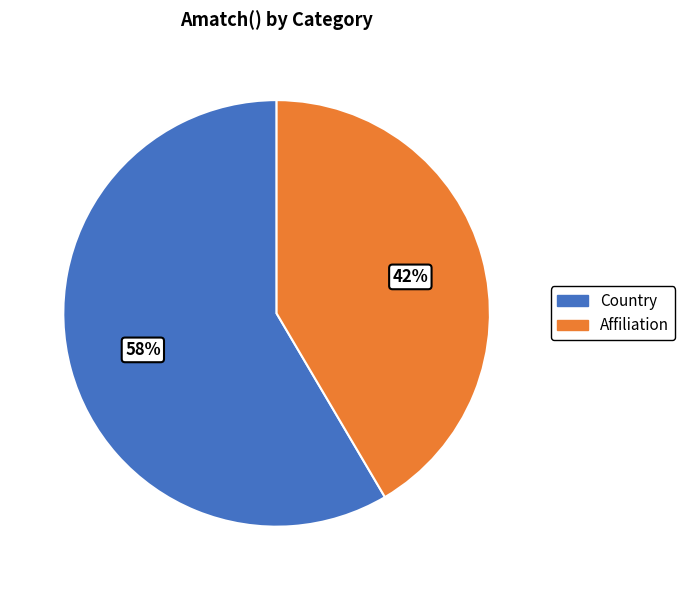

How many segments does this pie chart have?

2